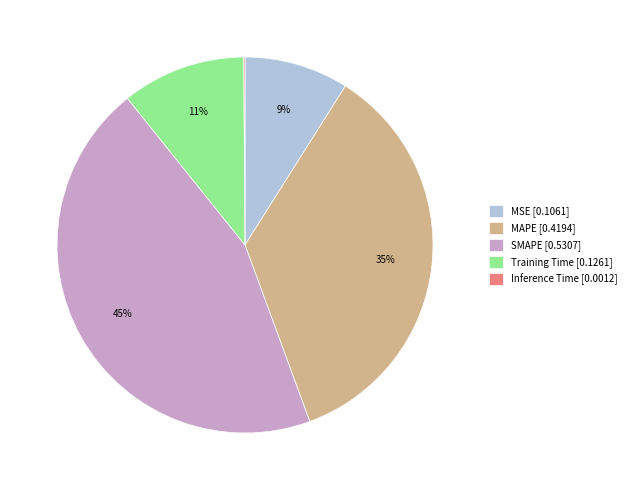

Does Training Time account for over 50% of the chart?

No